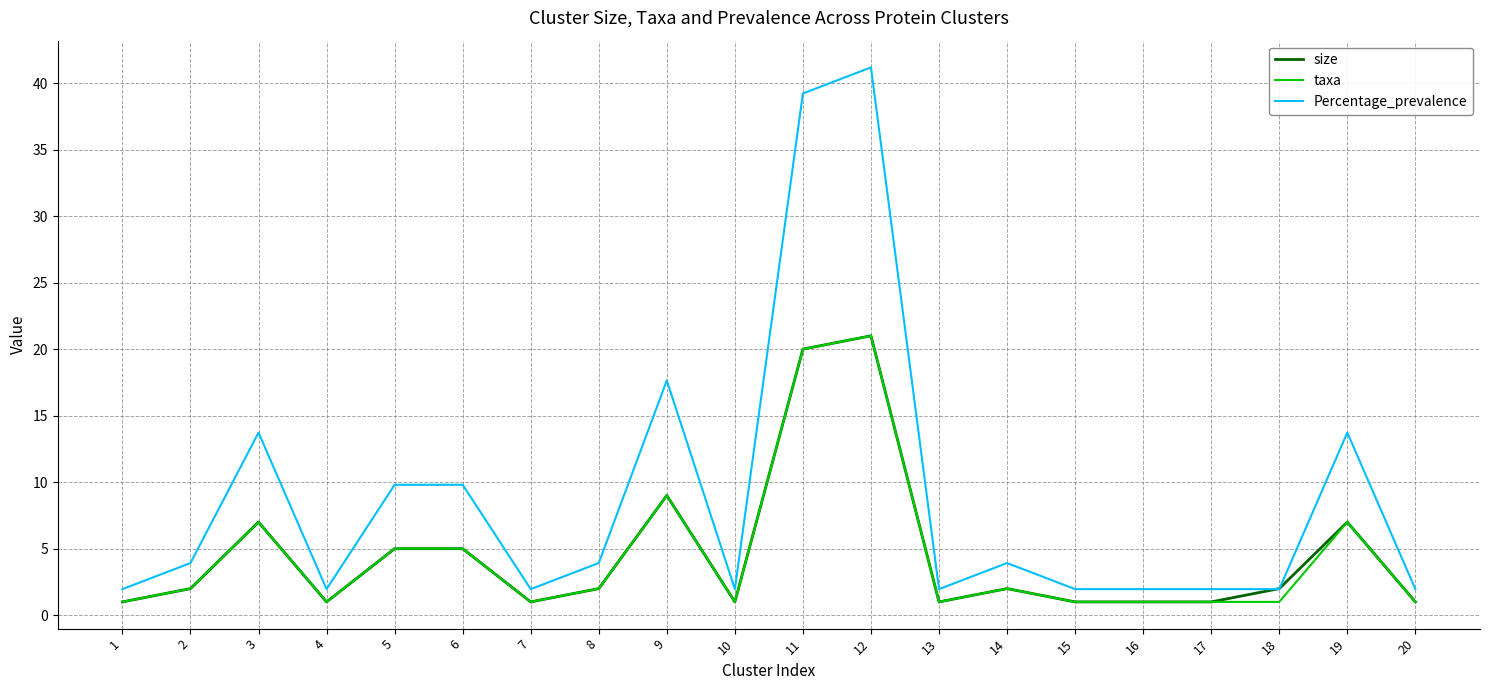

Is it true that size equals 5.0 at 5?

True